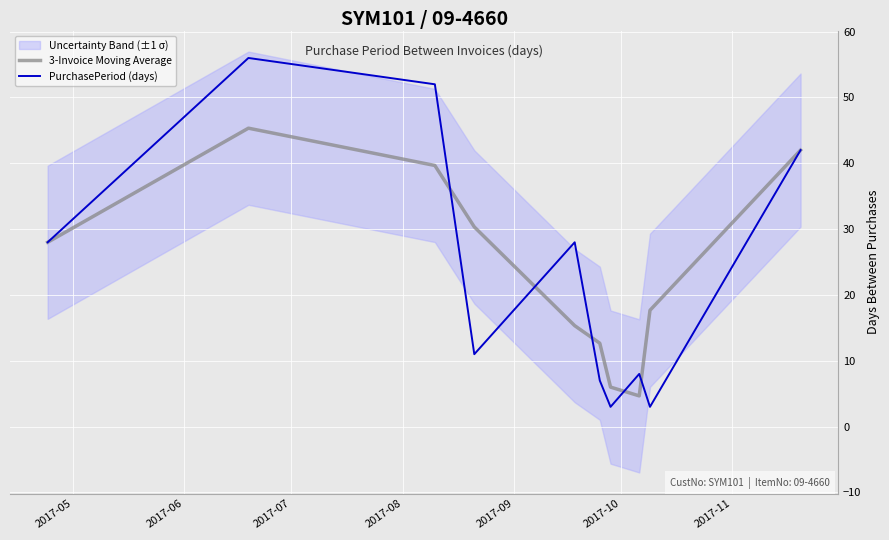

What is the lowest value of the PurchasePeriod (days) series?

3.0